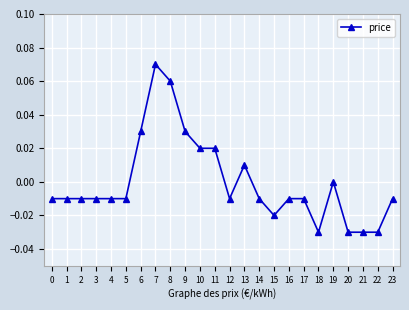

How many categories are shown in the chart?

24